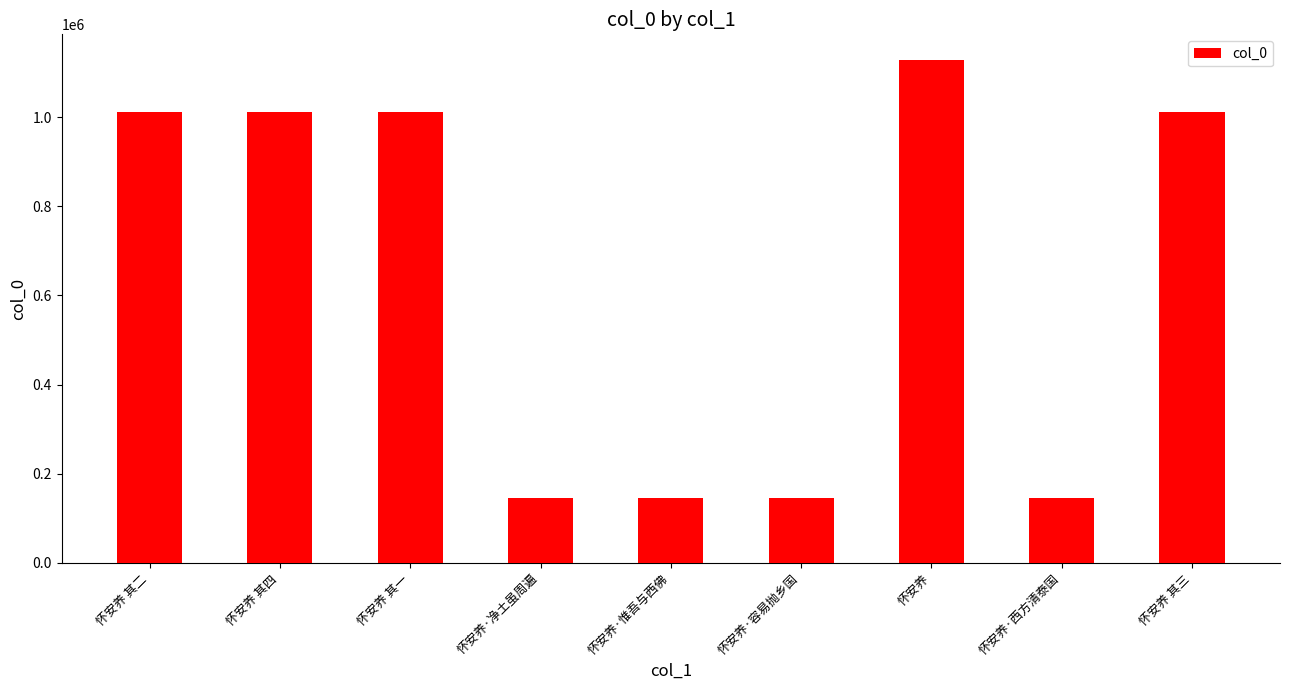

Is it true that the value at 怀安养 其四 is 1010559?

True